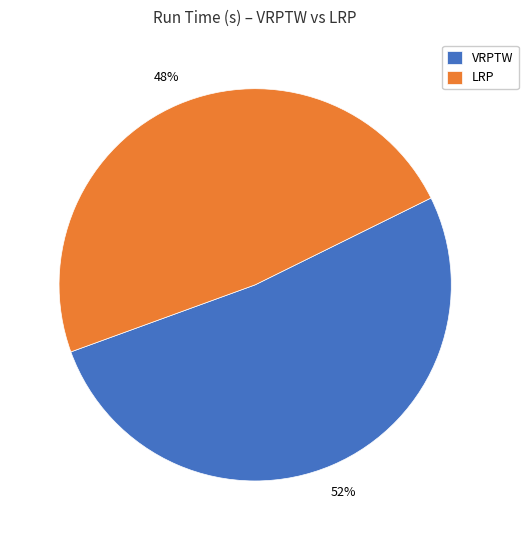

Count the number of slices in the pie.

2